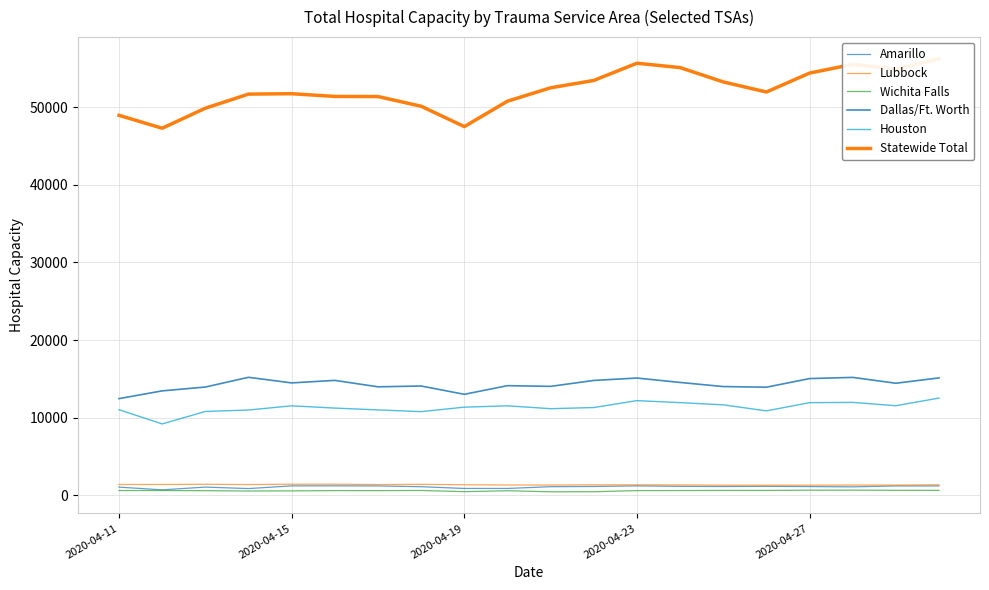

List the series in order of their peak value, highest first.

Statewide Total, Dallas/Ft. Worth, Houston, Lubbock, Amarillo, Wichita Falls